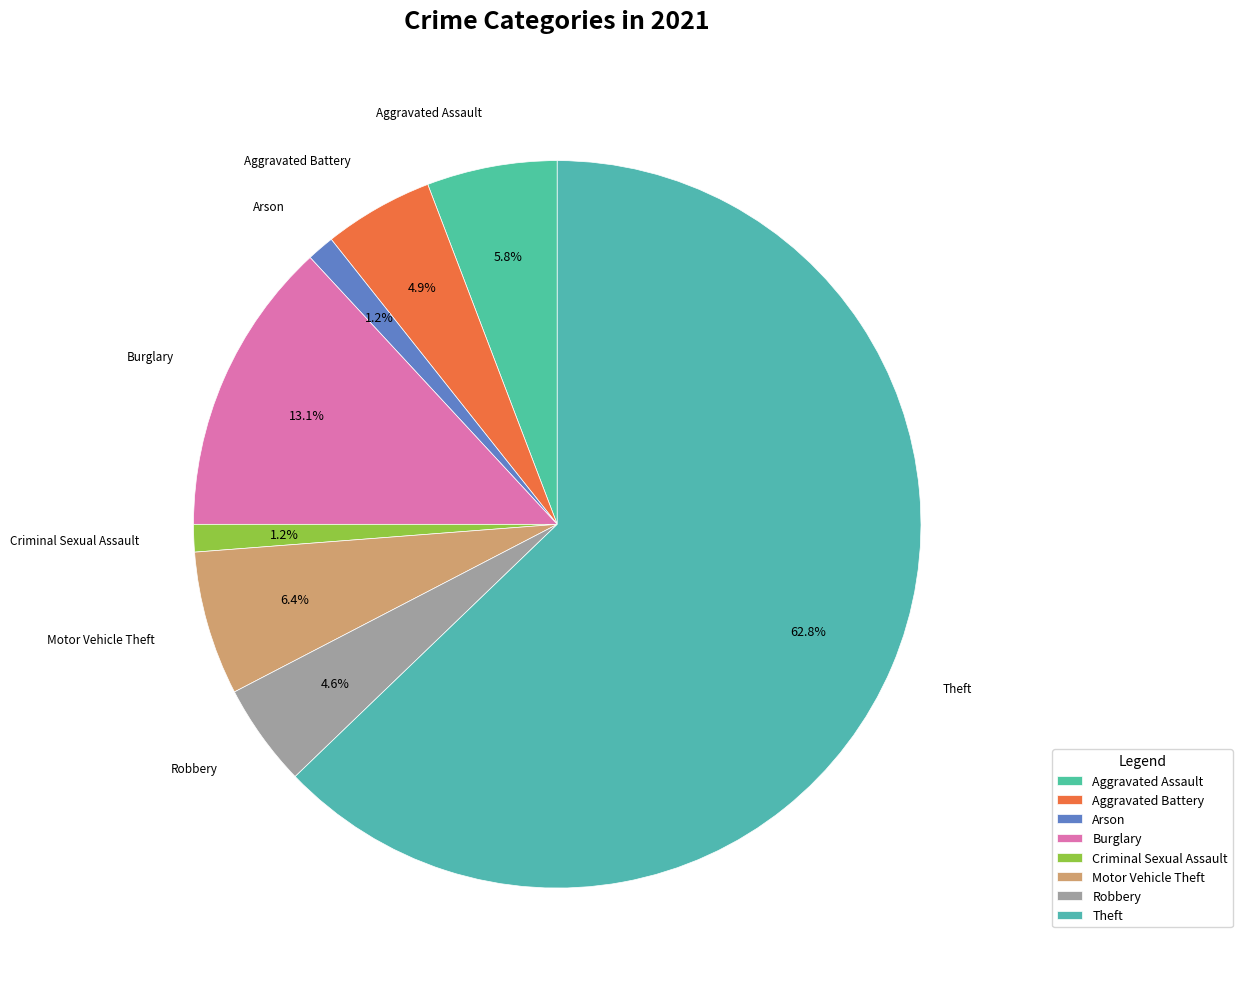

Count the number of slices in the pie.

8